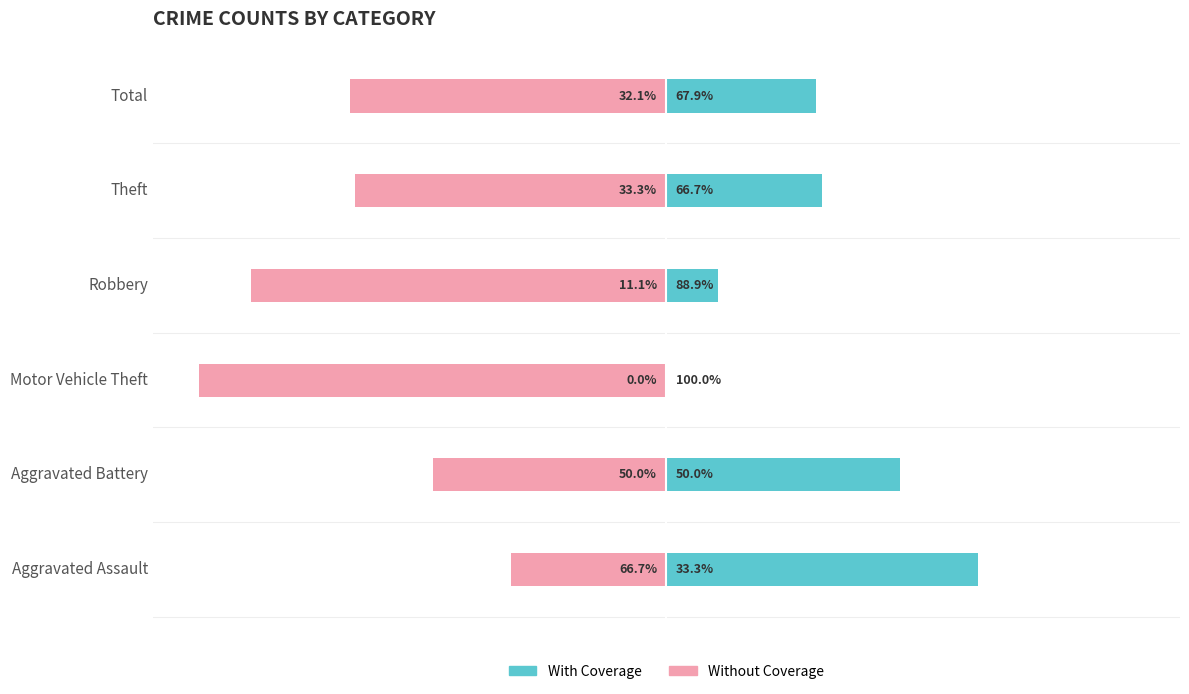

Is the value of Without Coverage at Robbery greater than the value of With Coverage at Robbery?

No